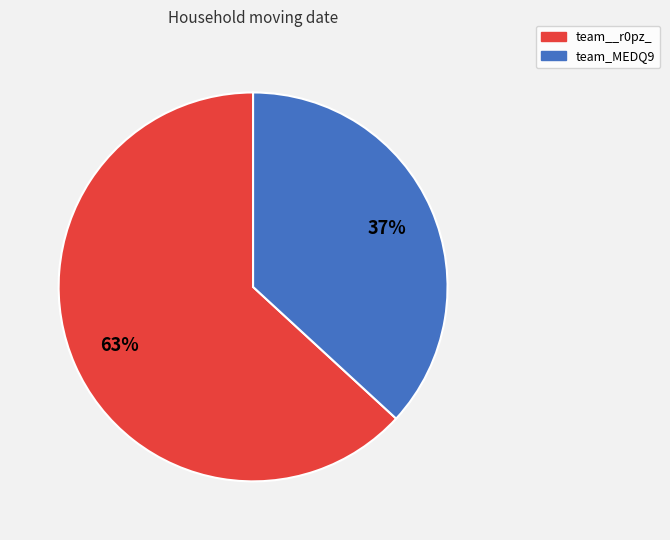

What is the majority slice?

team__r0pz_